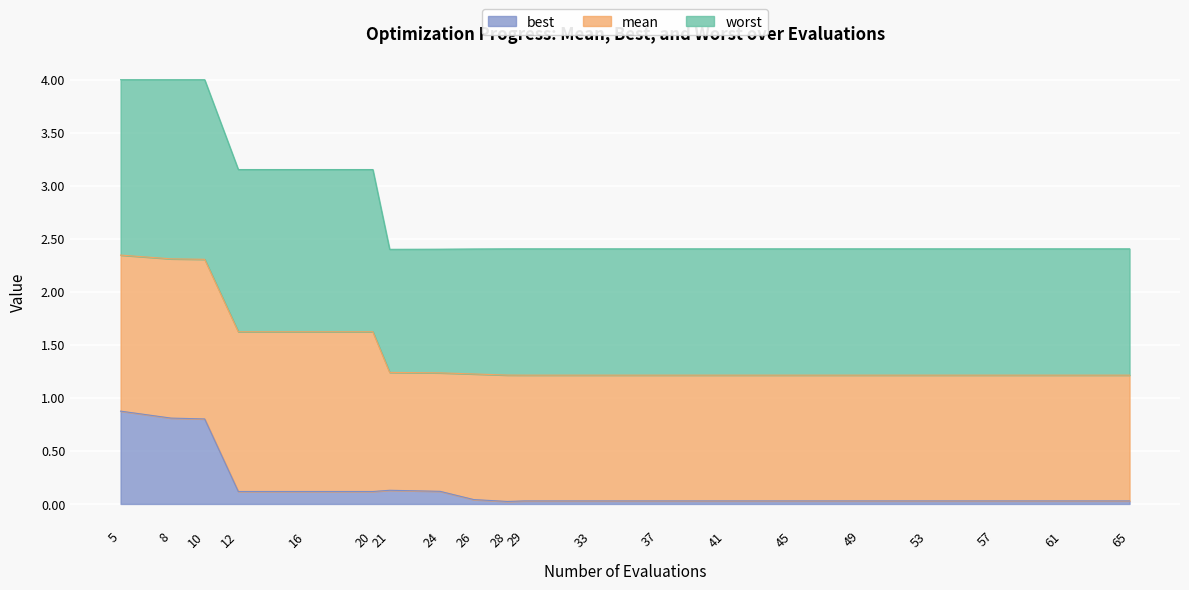

How many interior local valleys does the best series have?

1